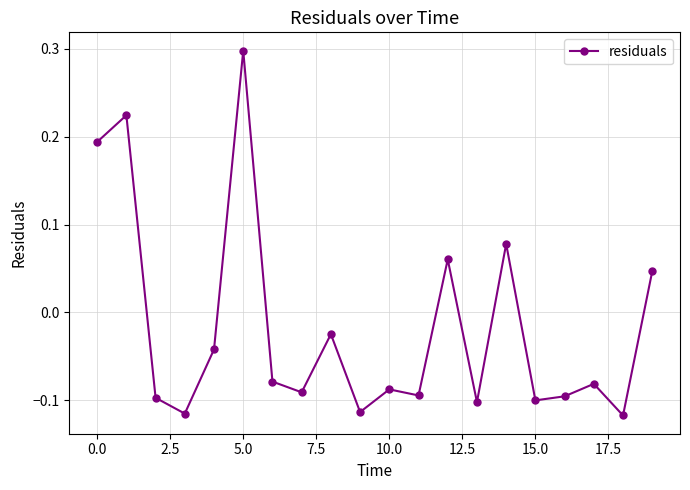

What is the greatest value displayed?

0.3